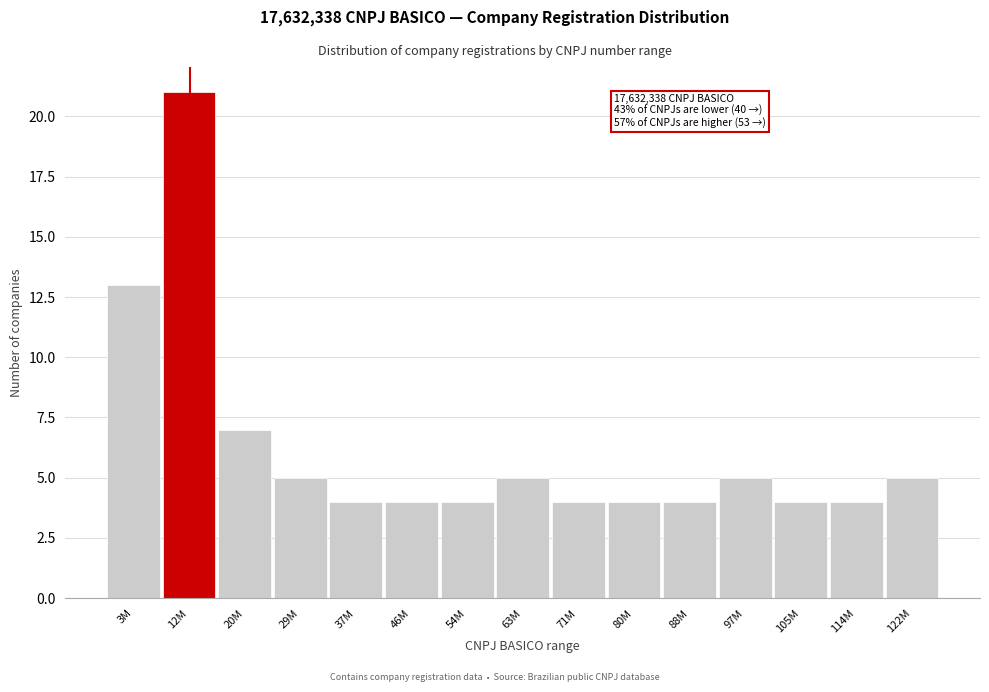

Reading left to right, extract all data points from this chart.

13	21	7	5	4	4	4	5	4	4	4	5	4	4	5